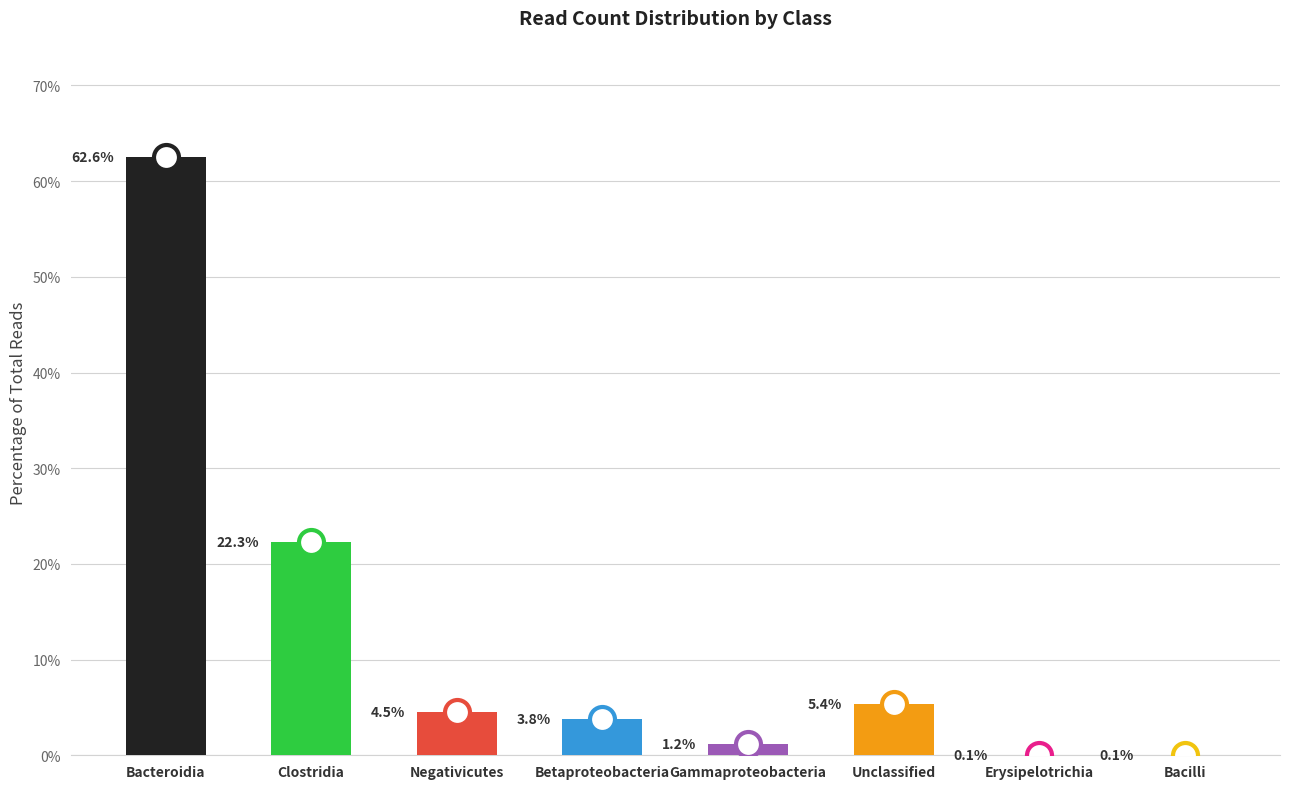

Rank the categories by value from highest to lowest.

Bacteroidia, Clostridia, Unclassified, Negativicutes, Betaproteobacteria, Gammaproteobacteria, Erysipelotrichia, Bacilli